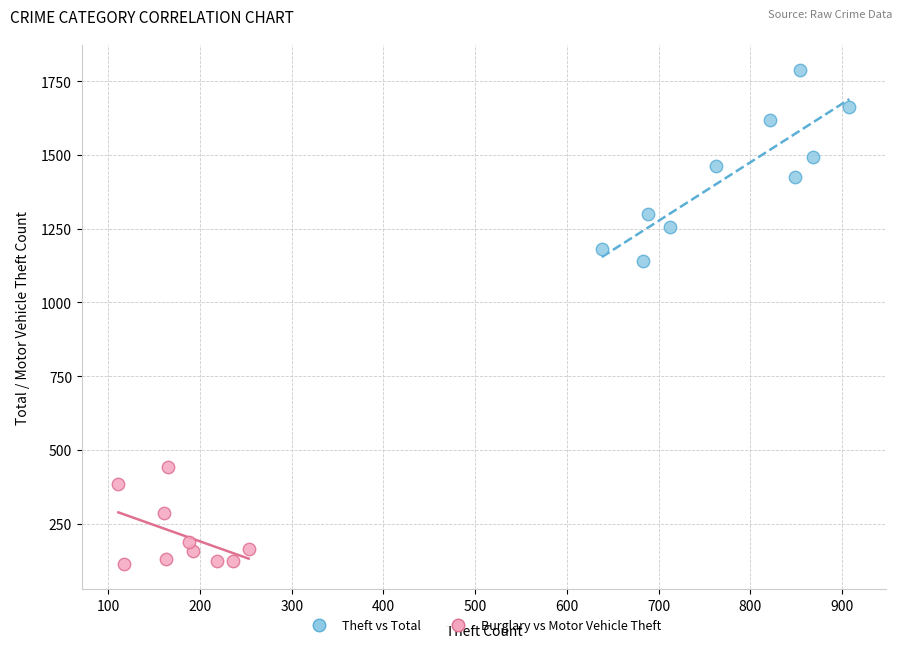

Which series reaches the maximum Y coordinate?

Theft vs Total